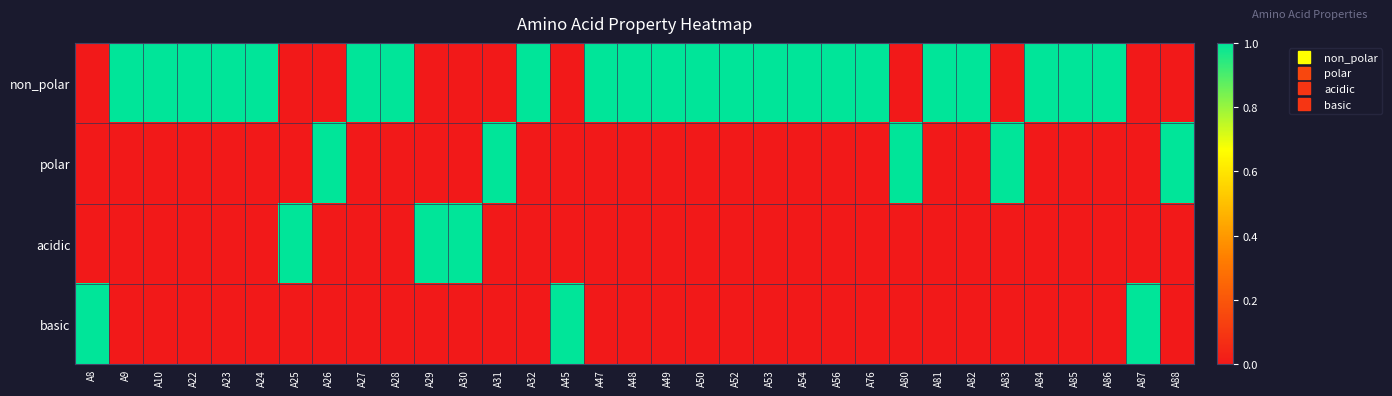

Rank the series by their maximum value, from lowest to highest.

non_polar, polar, acidic, basic